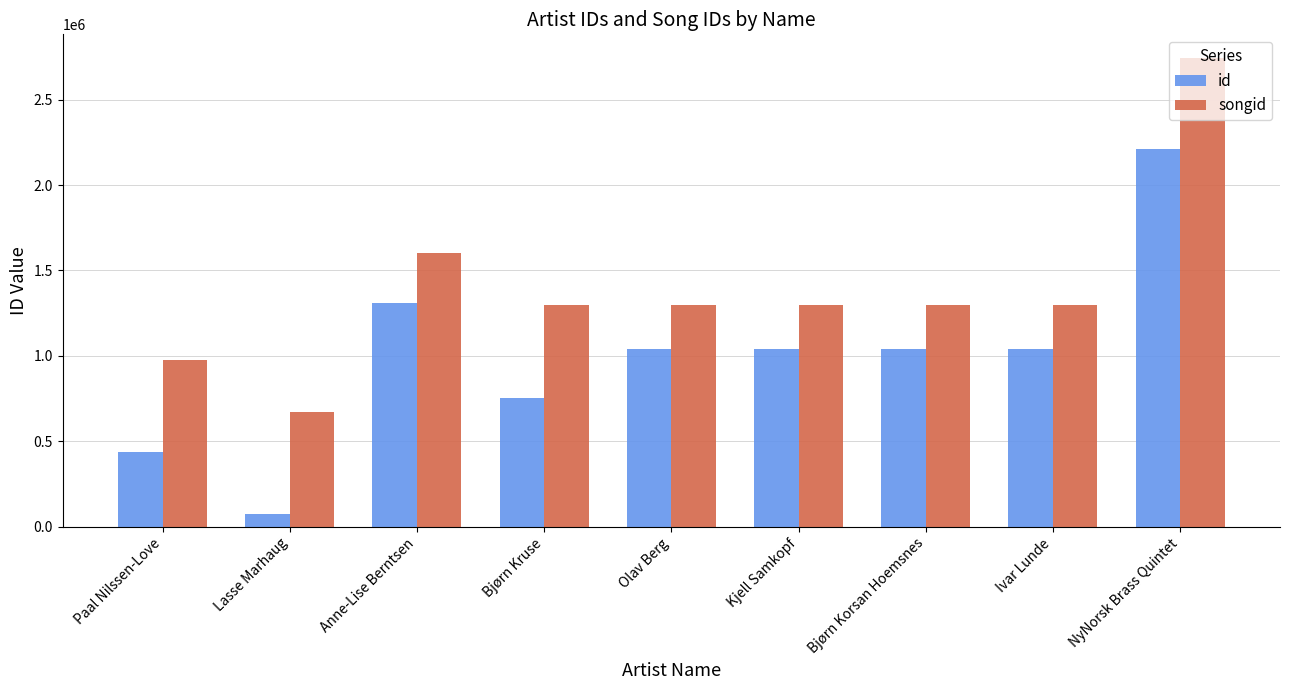

What are all the series names shown in the legend?

id, songid